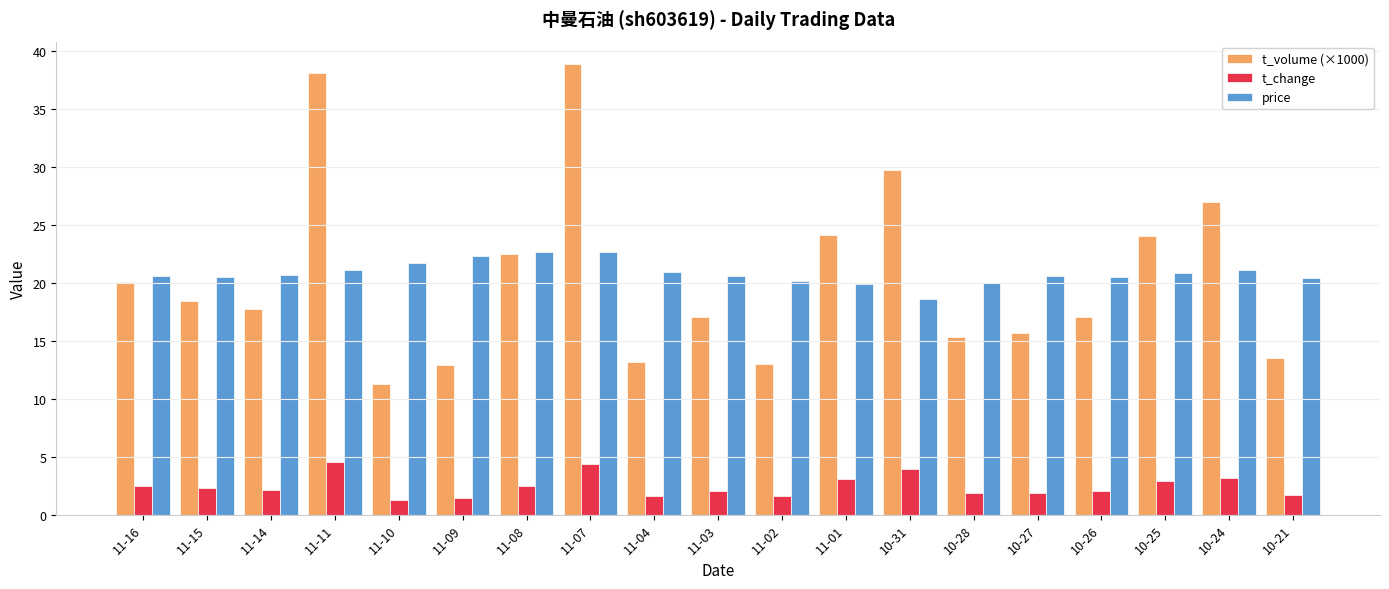

What is the smallest value displayed?

1.3